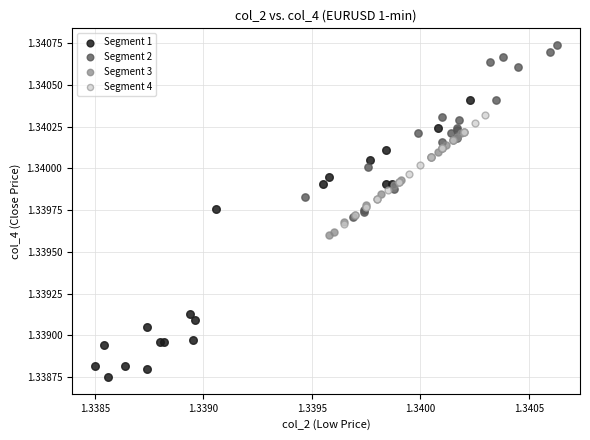

Which series contains the lowest Y value?

Segment 1